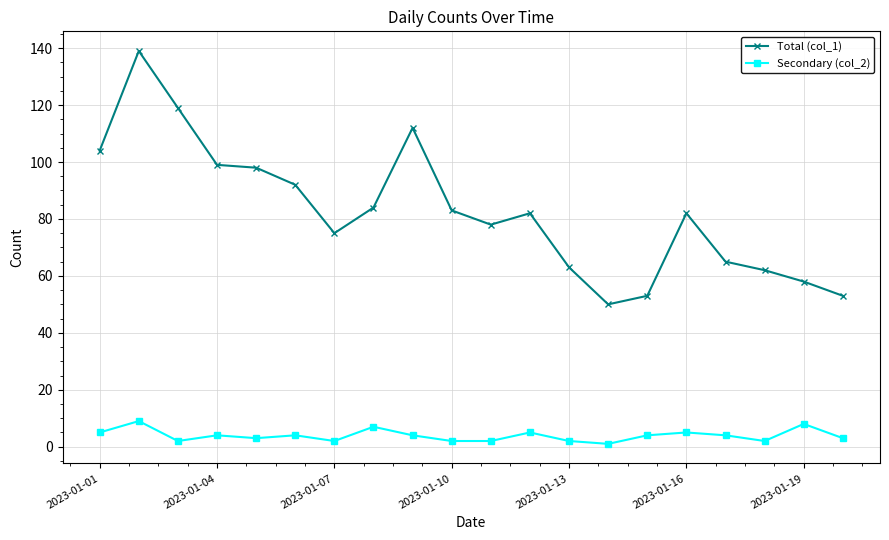

List the series in order of their peak value, lowest first.

Secondary (col_2), Total (col_1)